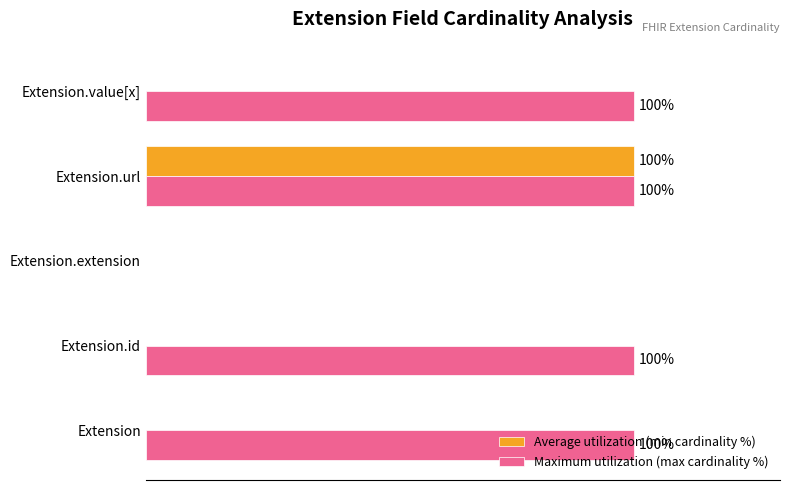

Which series changed the most between Extension and Extension.url?

Average utilization (min cardinality %)